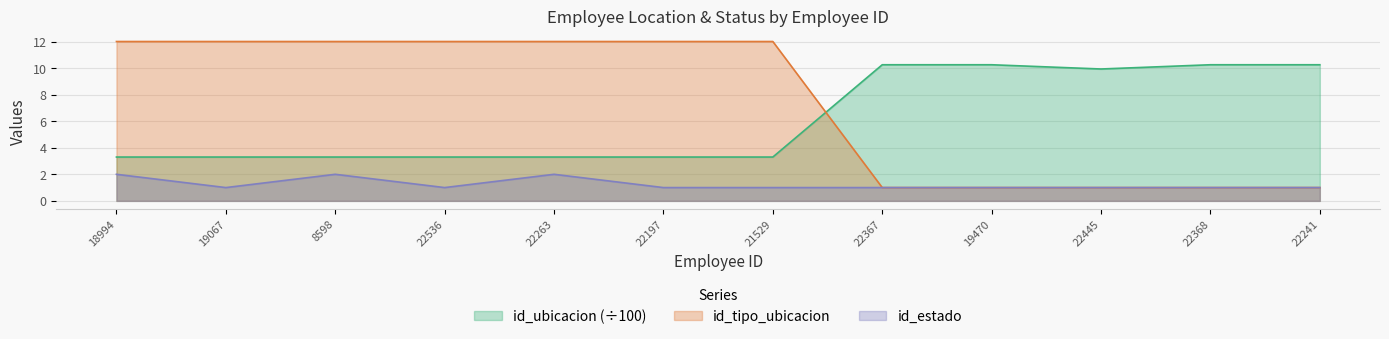

The id_estado series shows 1.0 at 19470. True or false?

True